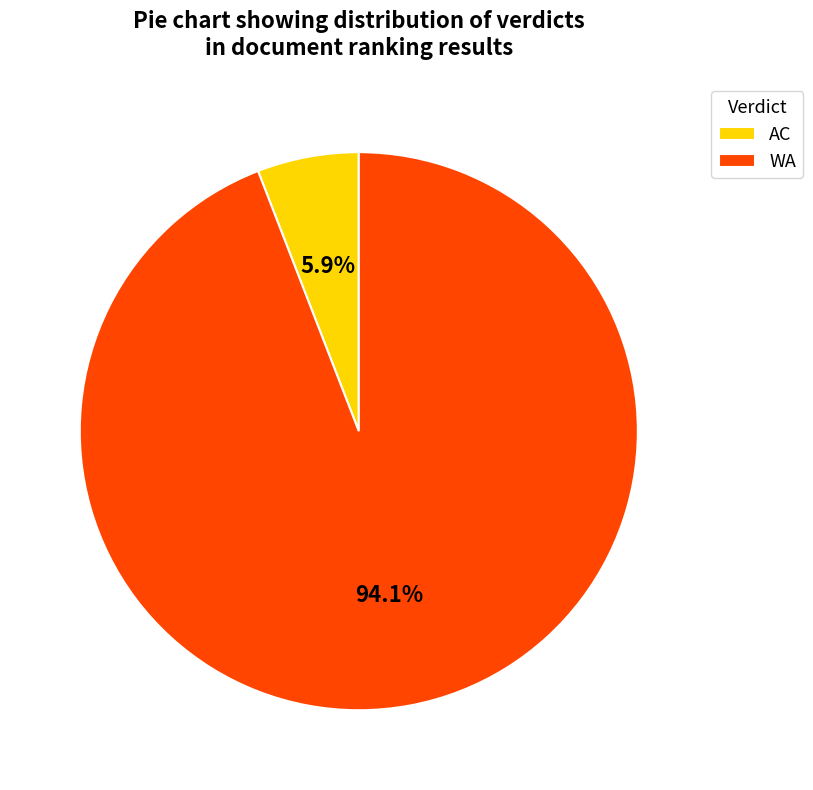

To the nearest percent, what portion does WA represent?

94%